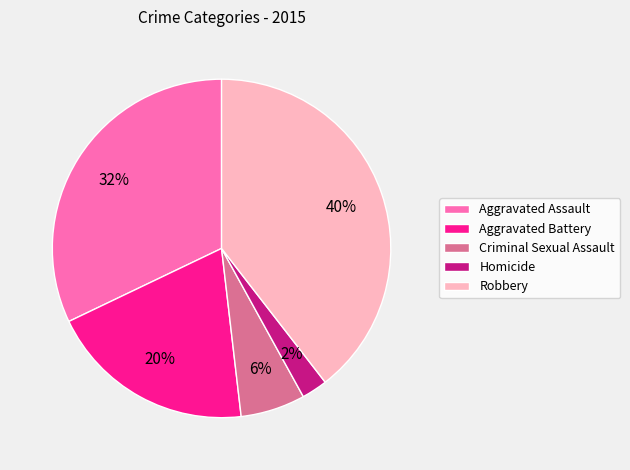

Approximately how many times larger is the value at Criminal Sexual Assault compared to Aggravated Assault?

0.2